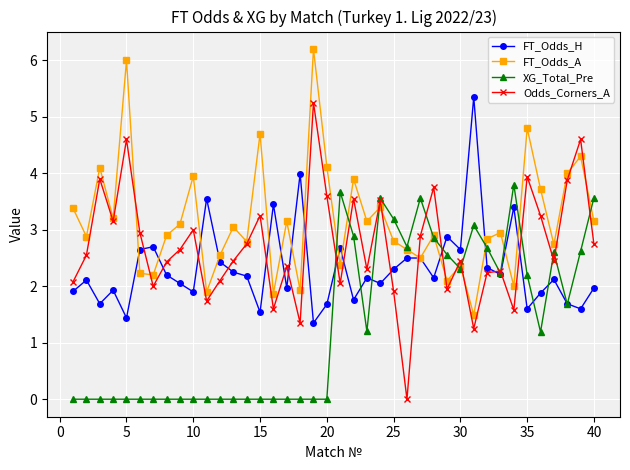

What is the value of the FT_Odds_H point at the 3rd from the left?

1.7